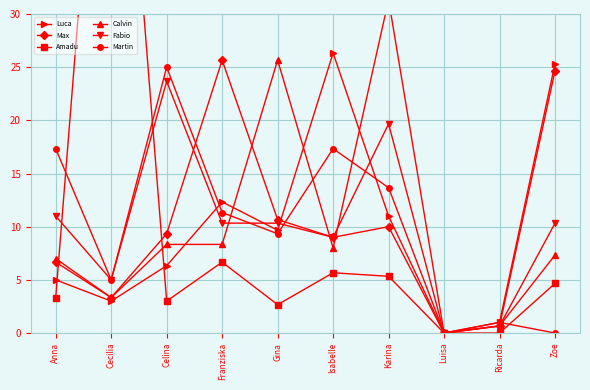

At how many categories does at least one series exceed 25?

6